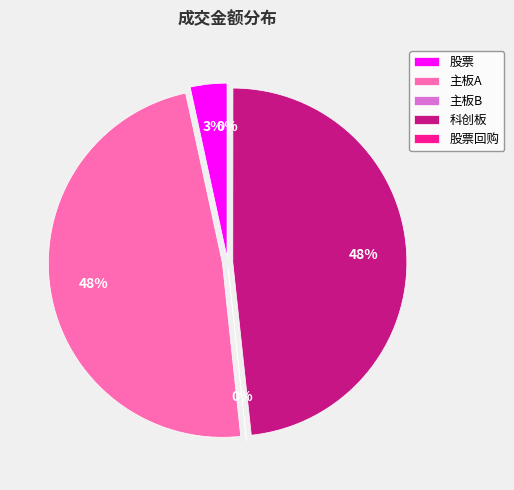

Does 主板B represent more than half of the total?

No